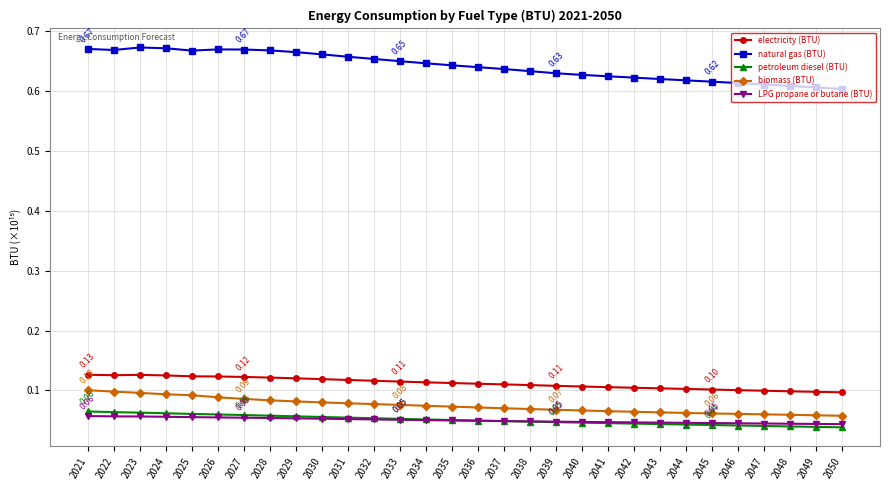

Which series has the largest range (max minus min)?

natural gas (BTU)